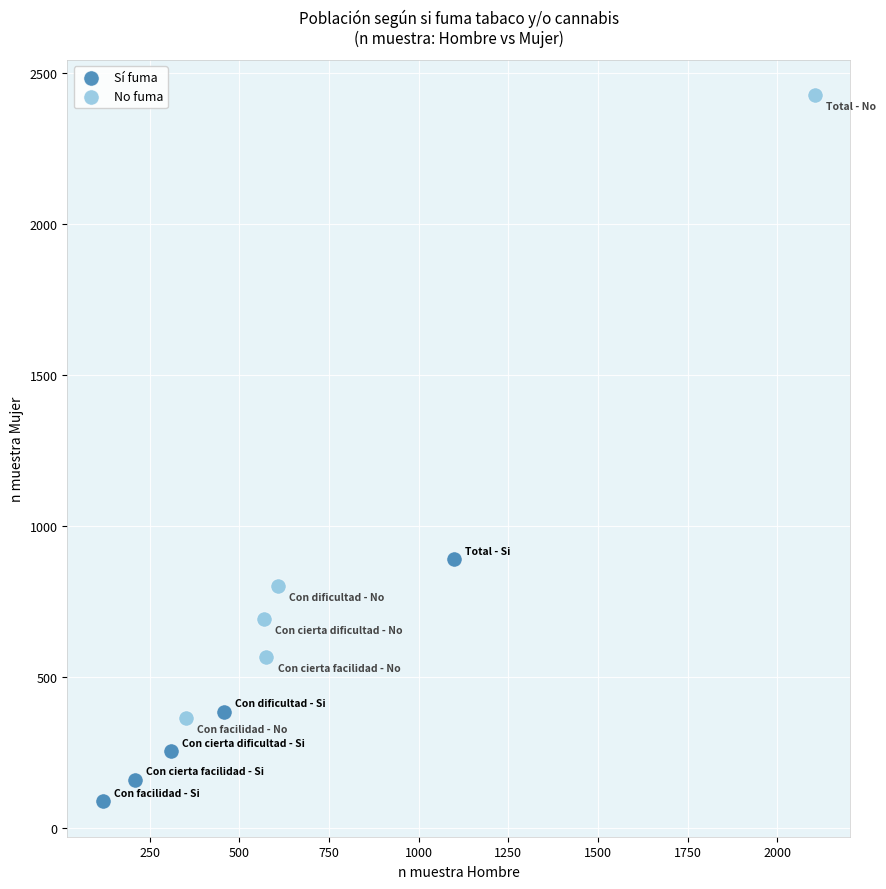

Which series contains the highest Y value?

No fuma